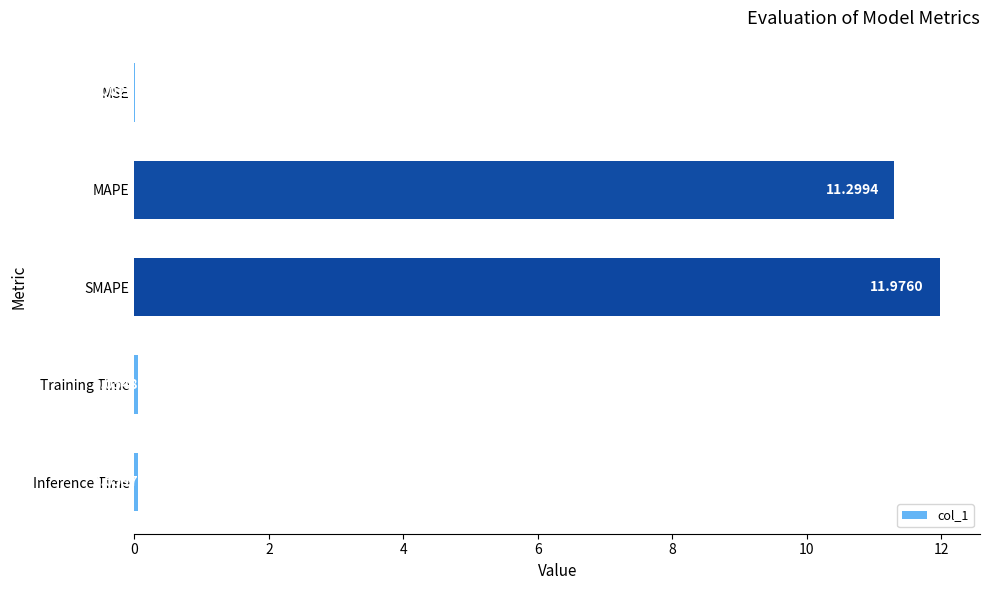

What is the change in value from MSE to Inference Time?

+0.1